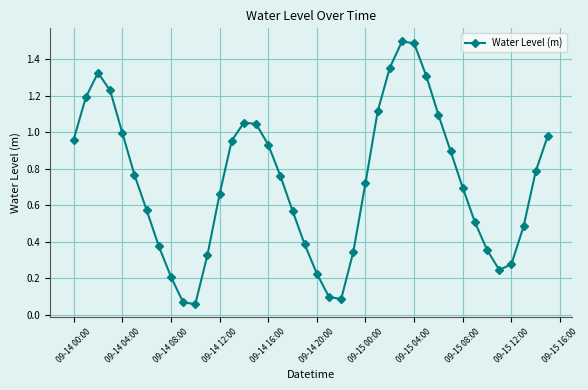

What is the maximum value shown in the chart?

1.5